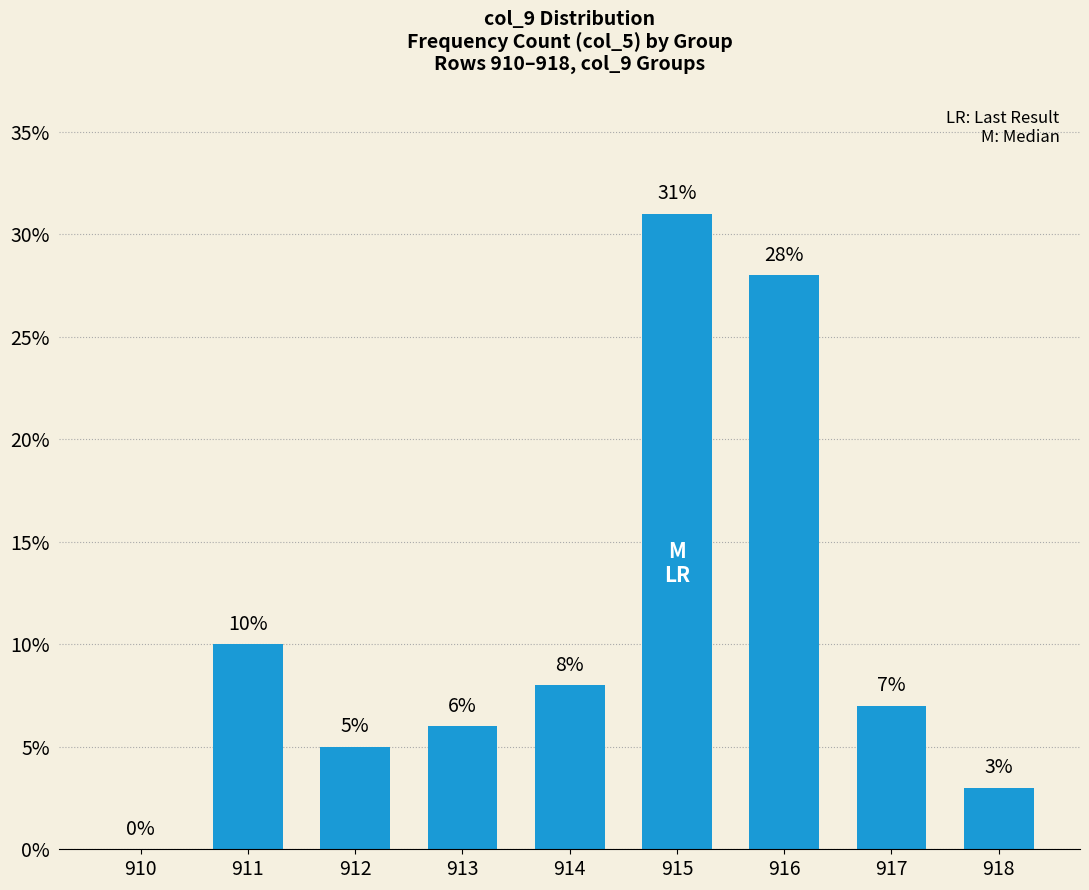

At which label does the data first exceed 7?

911